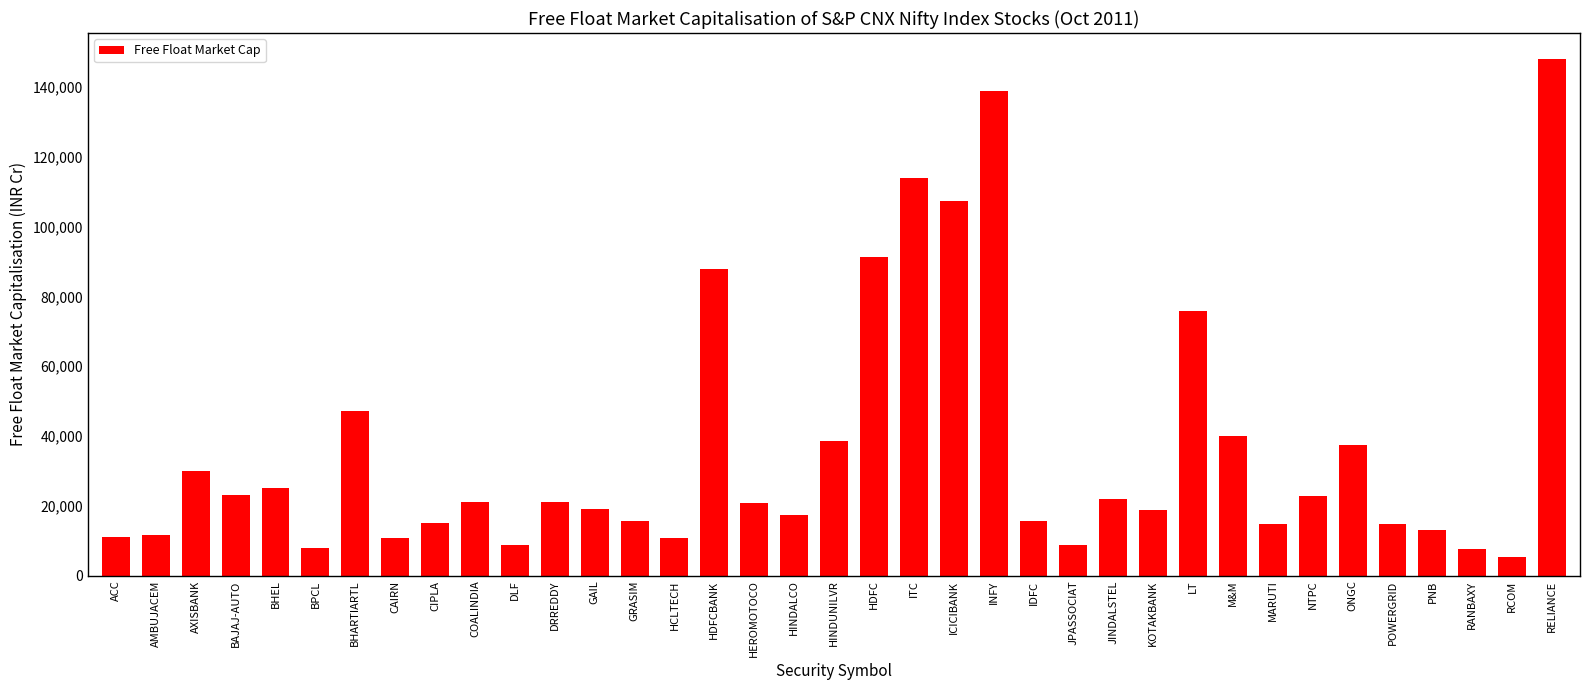

Are the bars horizontal?

No